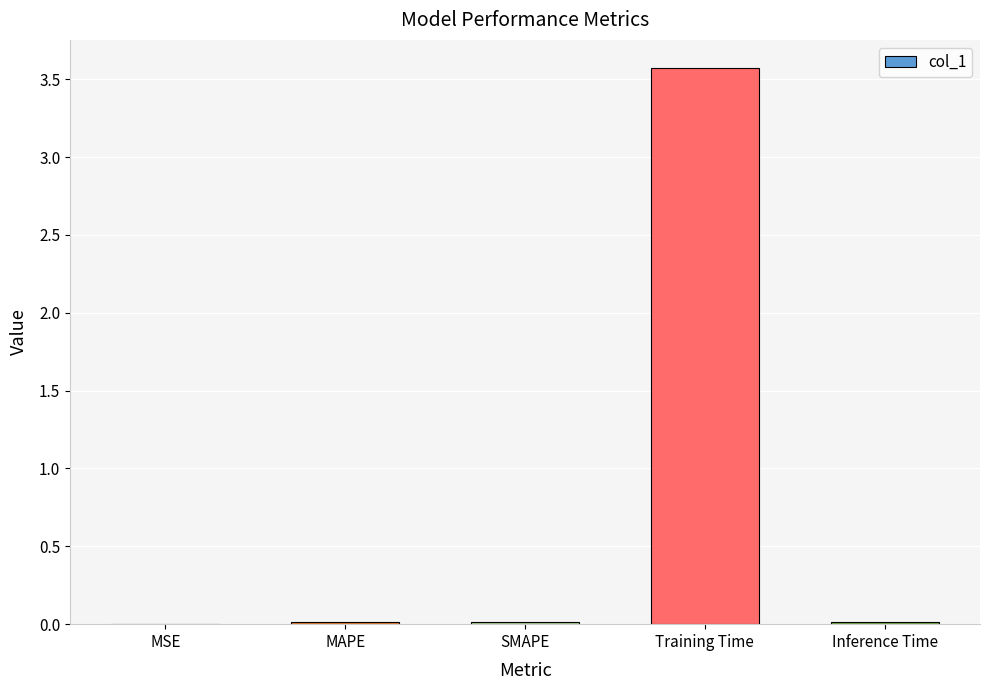

What is the approximate value at Training Time?

3.6